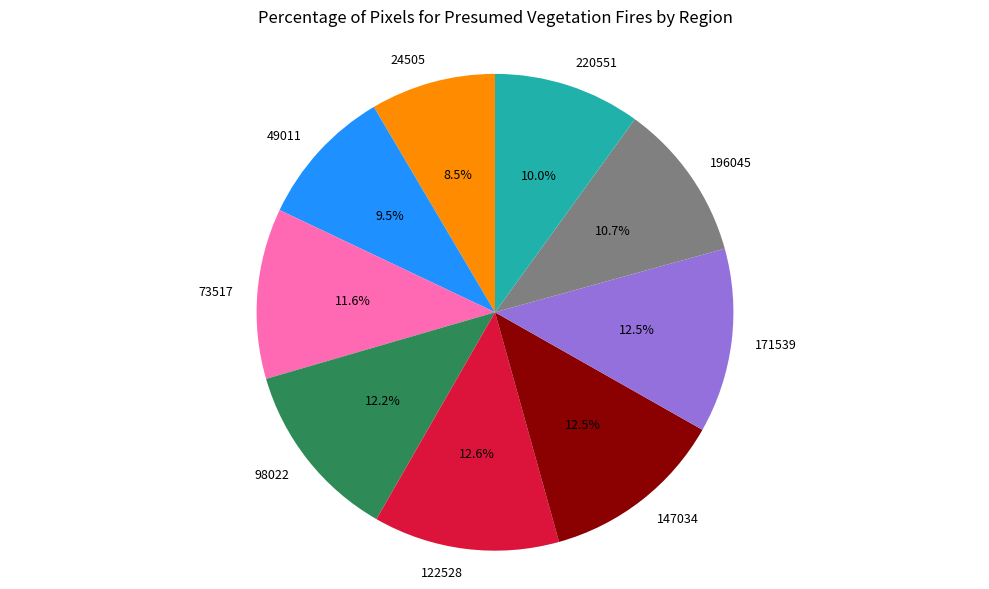

True or false: 196045 accounts for 11% of the total.

True